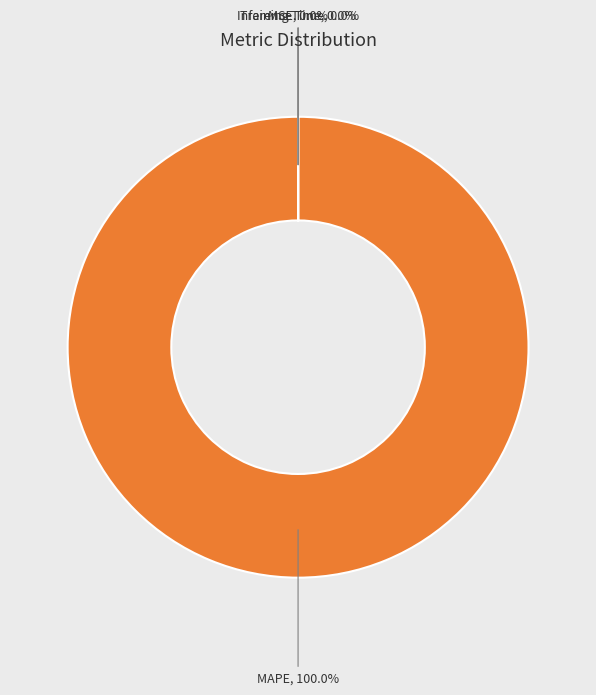

What is the largest slice in the pie chart?

MAPE